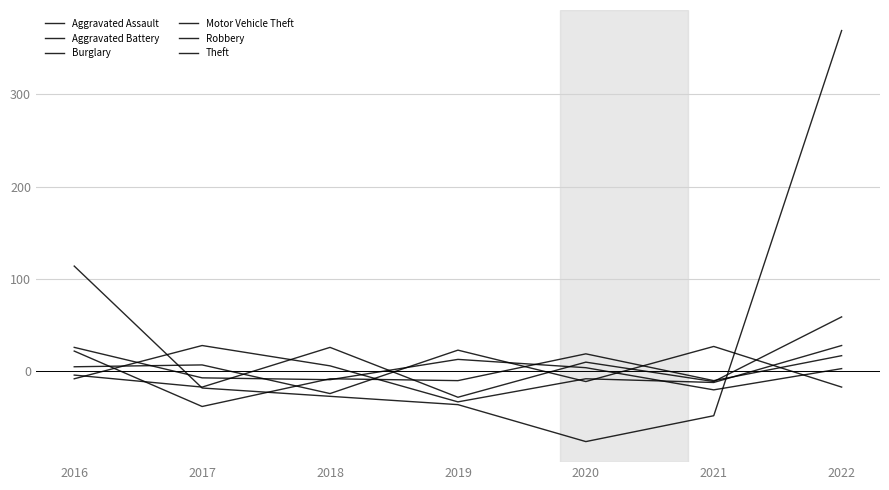

Is this an area chart (filled region under the line)?

No